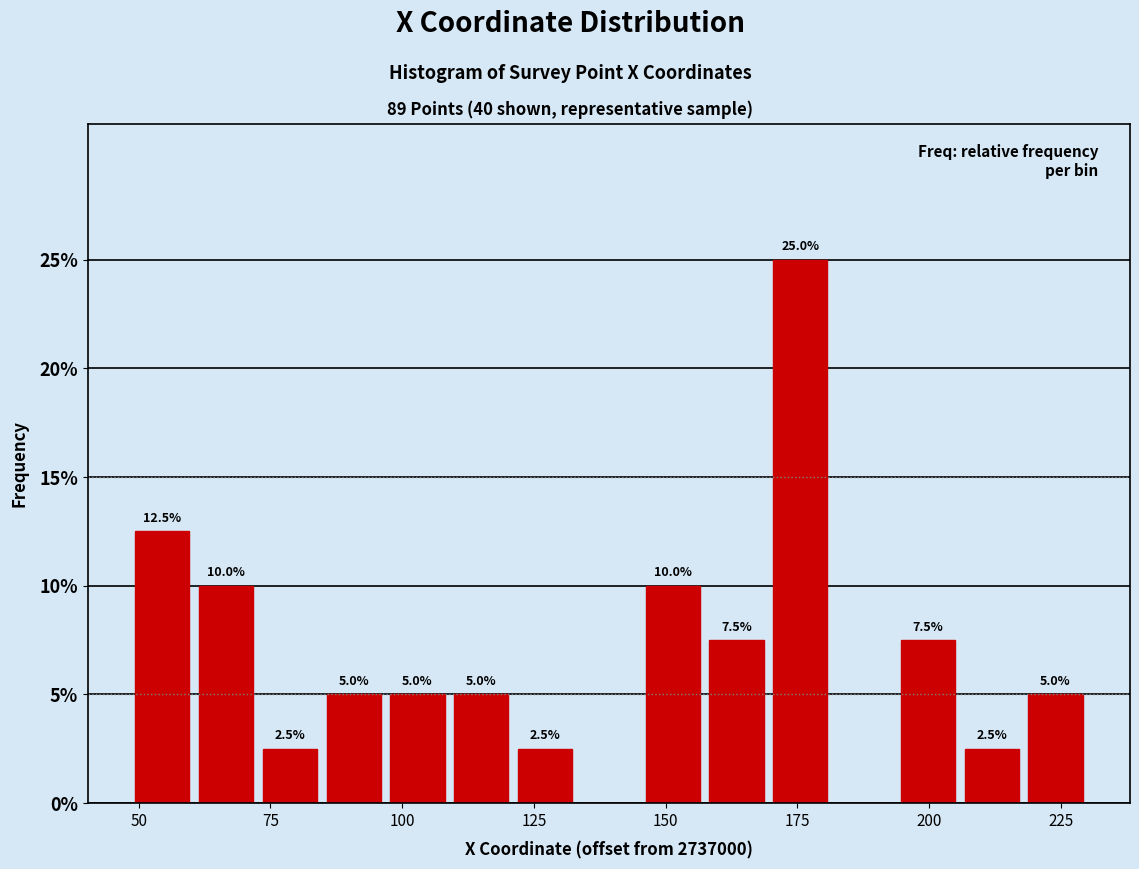

Read against the x-axis, roughly where is the centre of the tallest bar?

175